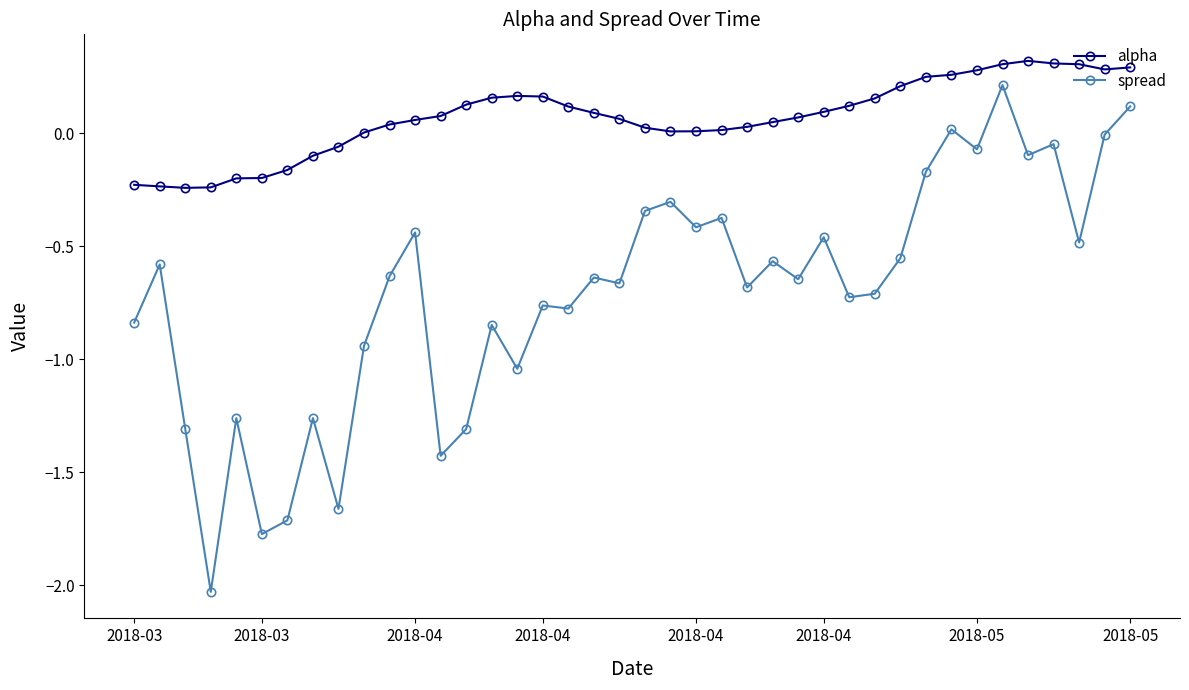

Which series has the widest spread of values?

spread